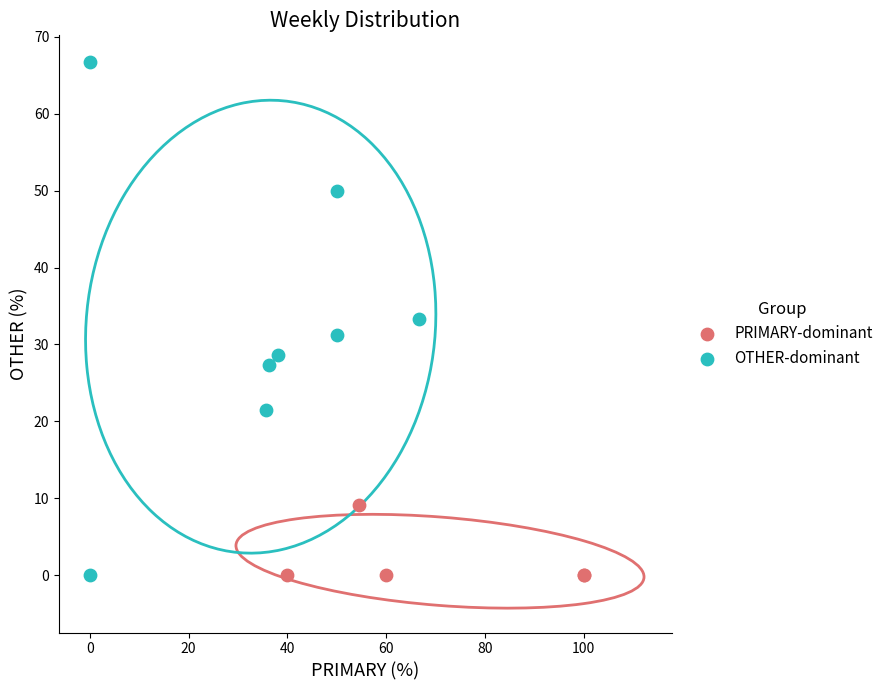

Which series has the largest Y range (max minus min)?

OTHER-dominant